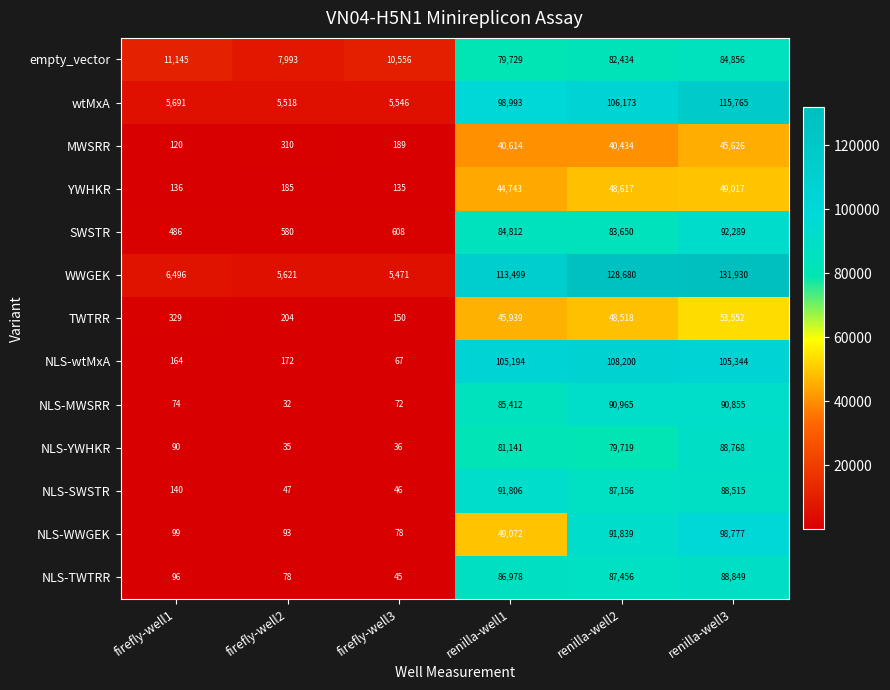

Which category has the lowest value in the NLS-TWTRR series?

firefly-well3